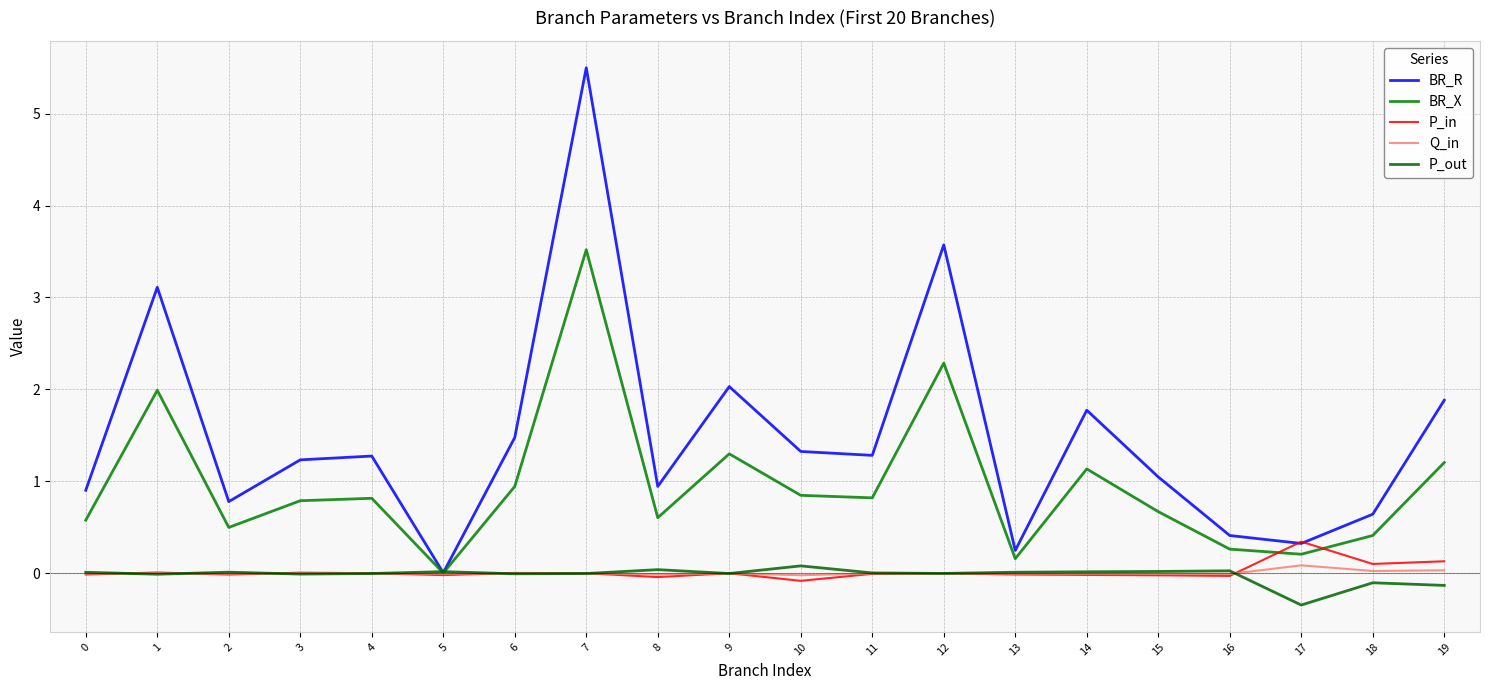

Rank the categories by P_in value from lowest to highest.

10, 8, 16, 15, 5, 14, 2, 13, 0, 11, 12, 9, 7, 4, 6, 3, 1, 18, 19, 17